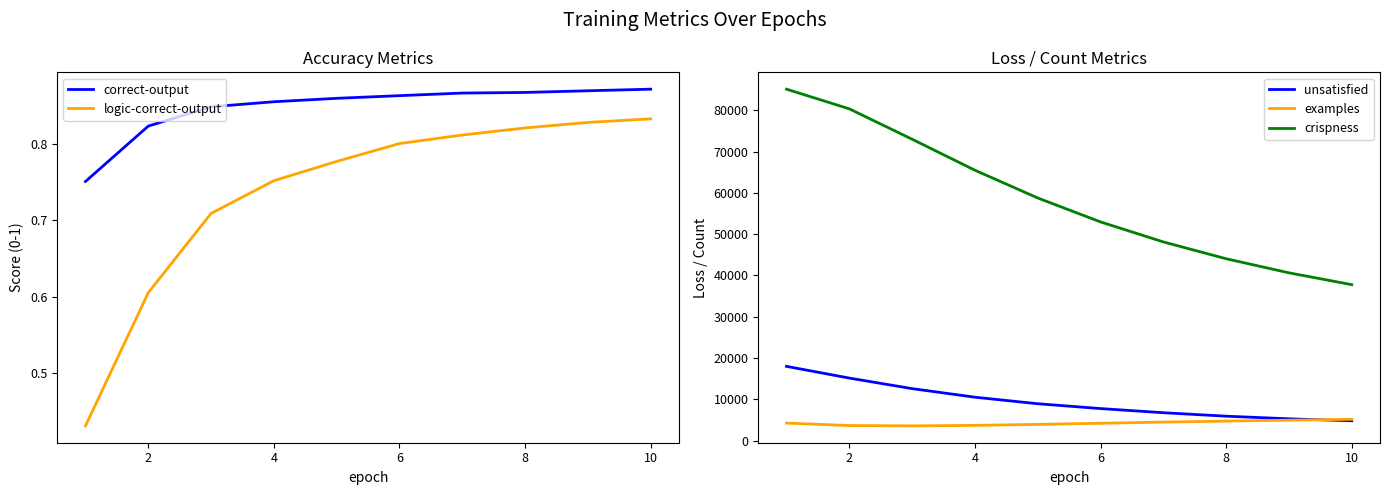

Which series has the largest total across all categories?

crispness